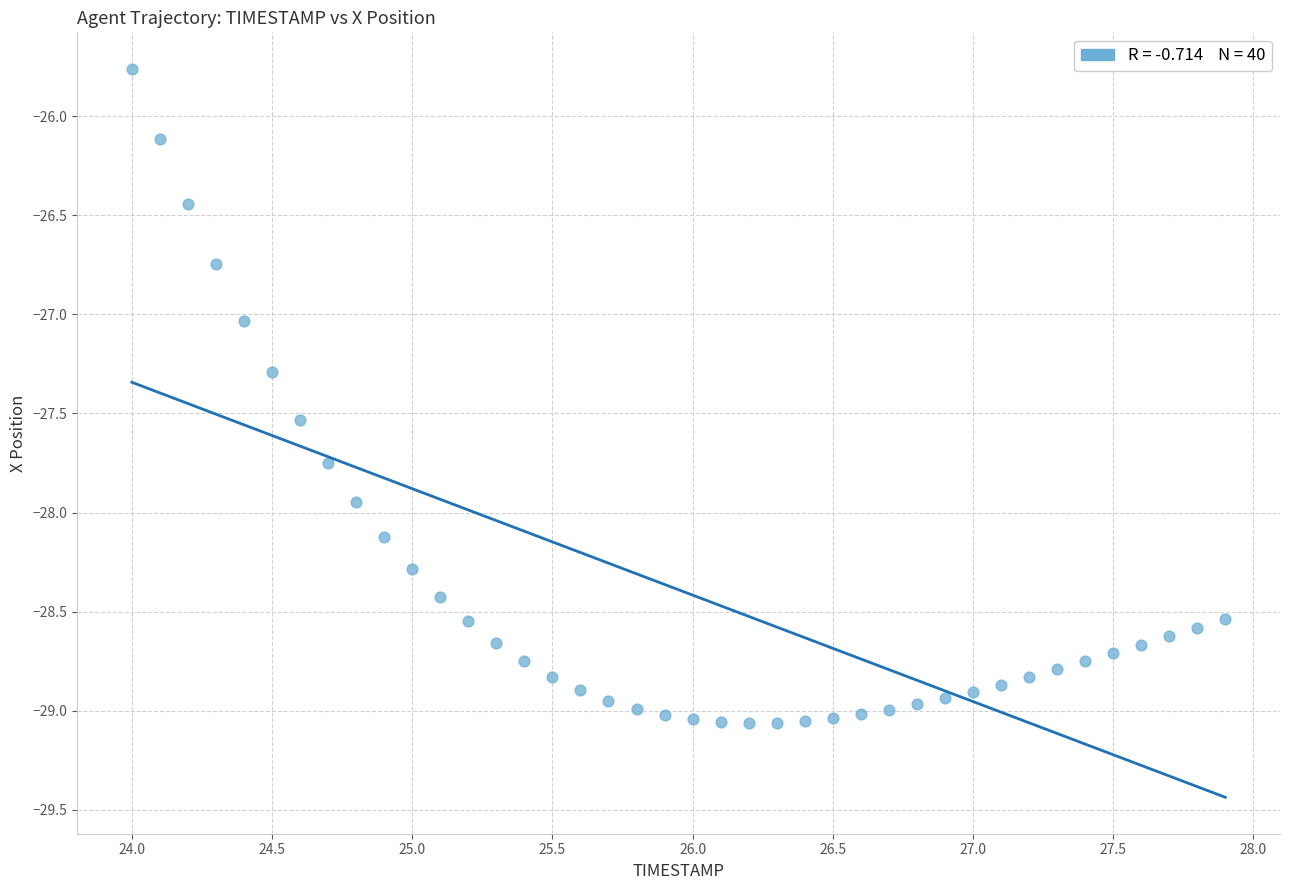

What is the range of X values (max minus min)?

3.9